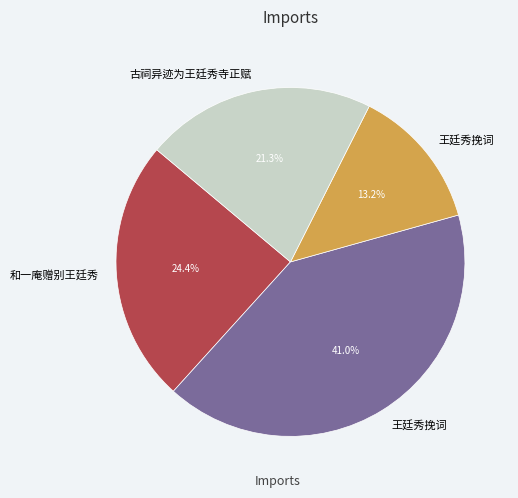

Is there a majority slice in this chart?

No